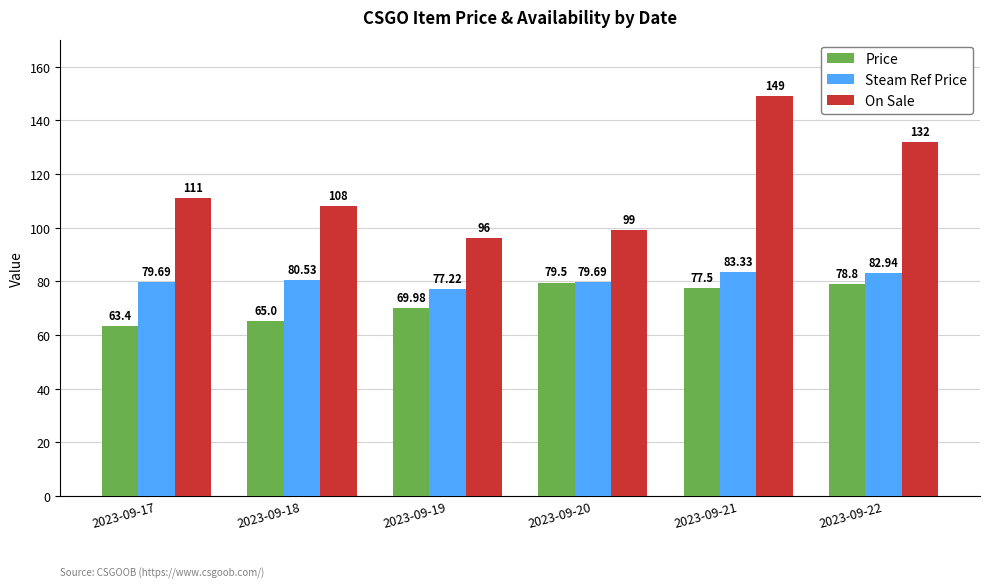

How many bars are there in total?

18